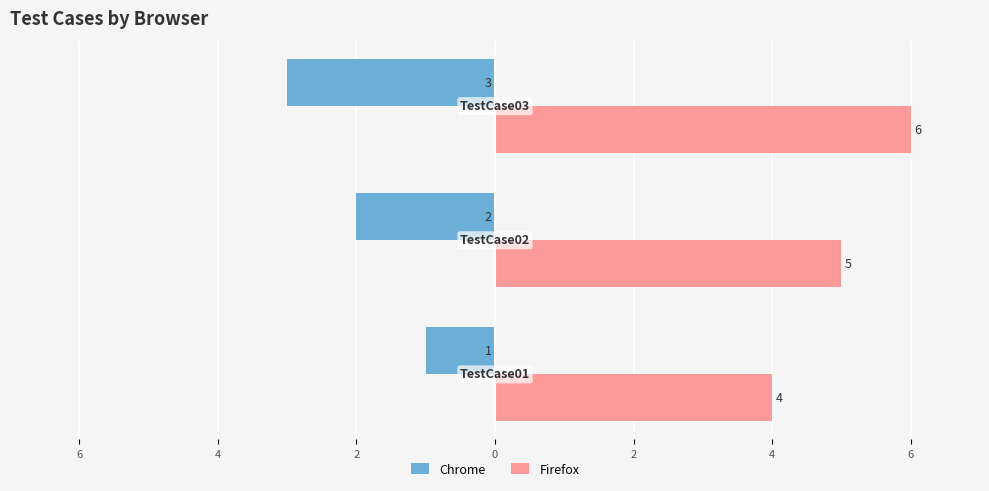

What is the difference between the second highest and minimum values in the Firefox series?

1